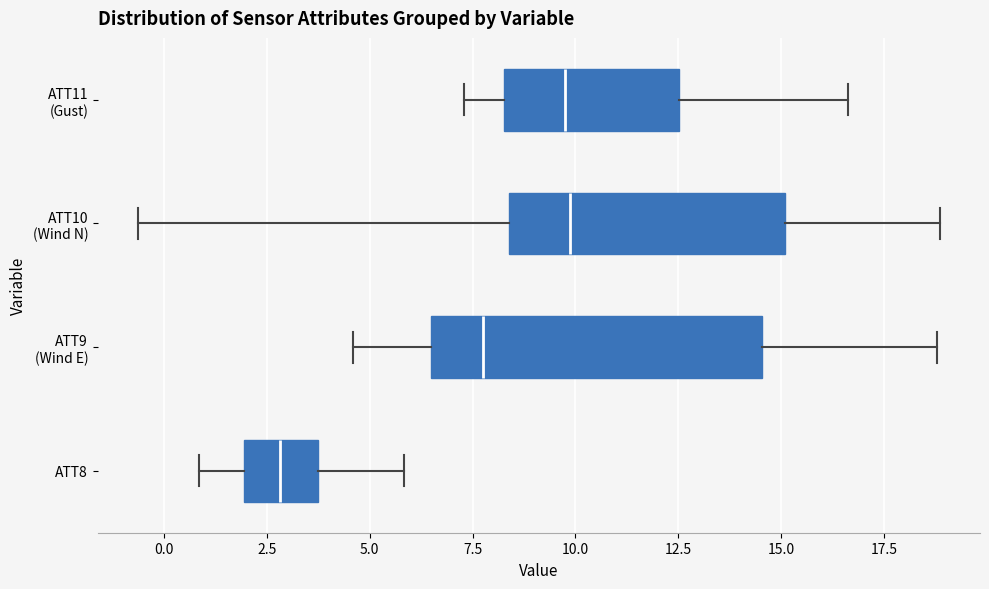

Where is the left edge of the box for ATT8 on the x-axis? The values are not printed on the chart, so give them approximately, as read against the axis.

2.0